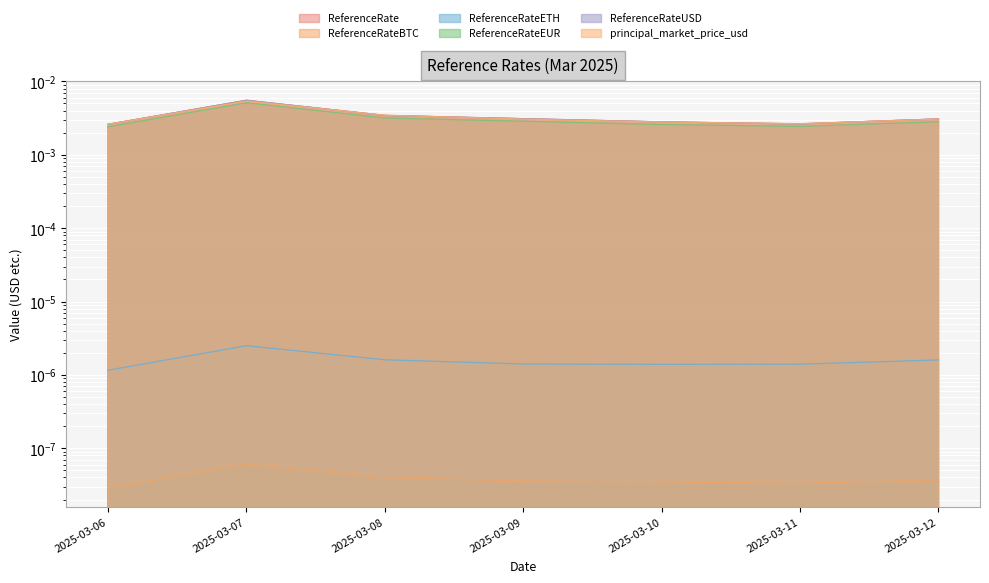

Count the number of data series in this chart.

6